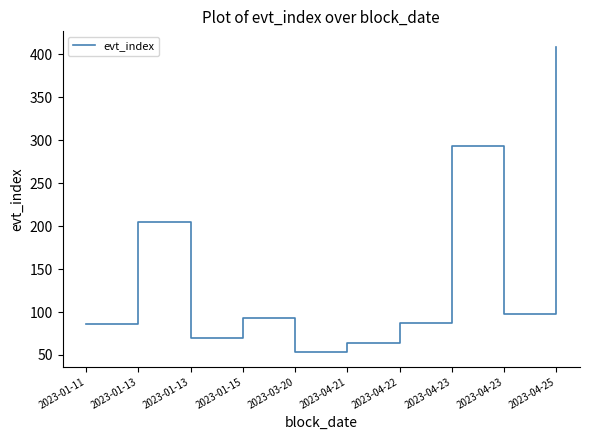

Which category has the highest value across all series?

2023-04-25